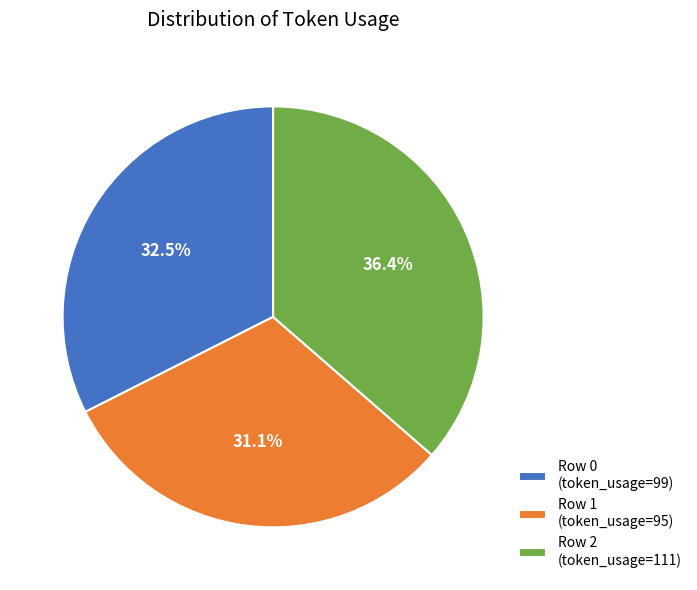

True or false: Row 2 accounts for 43% of the total.

False